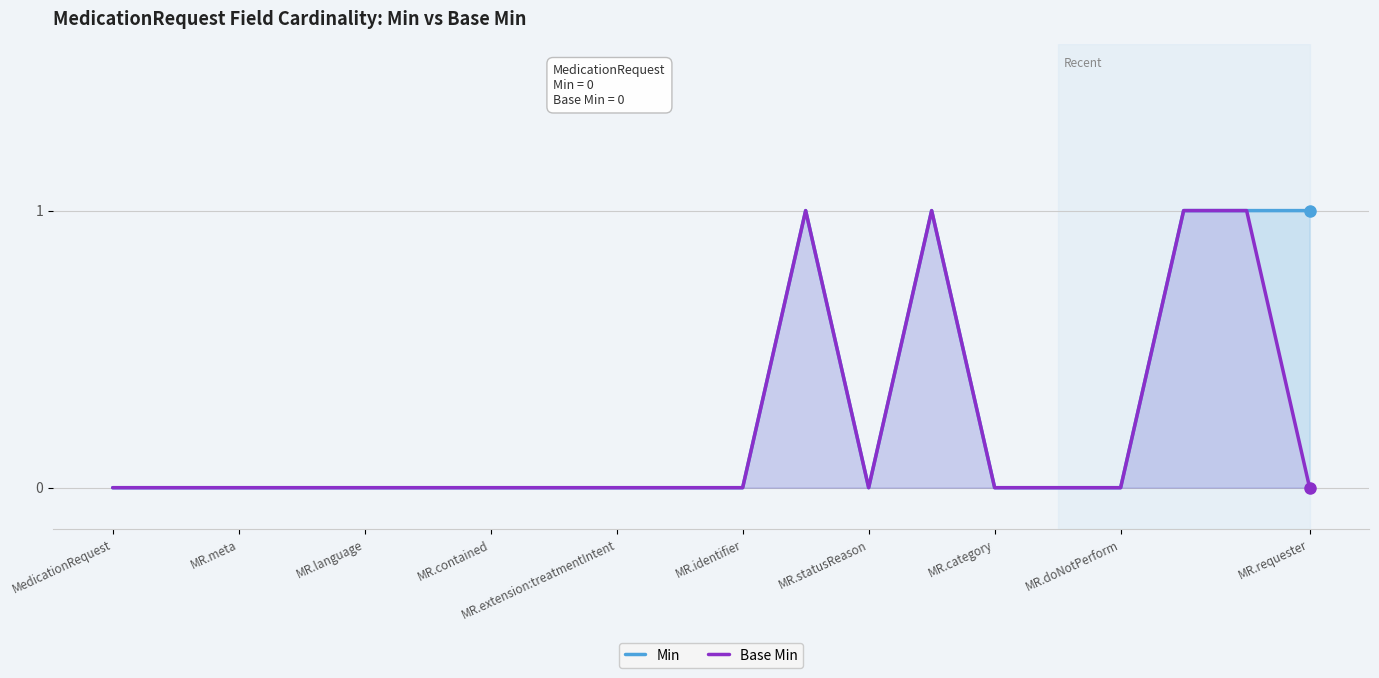

Between MR.extension:treatmentIntent and MR.requester, which is larger?

MR.requester